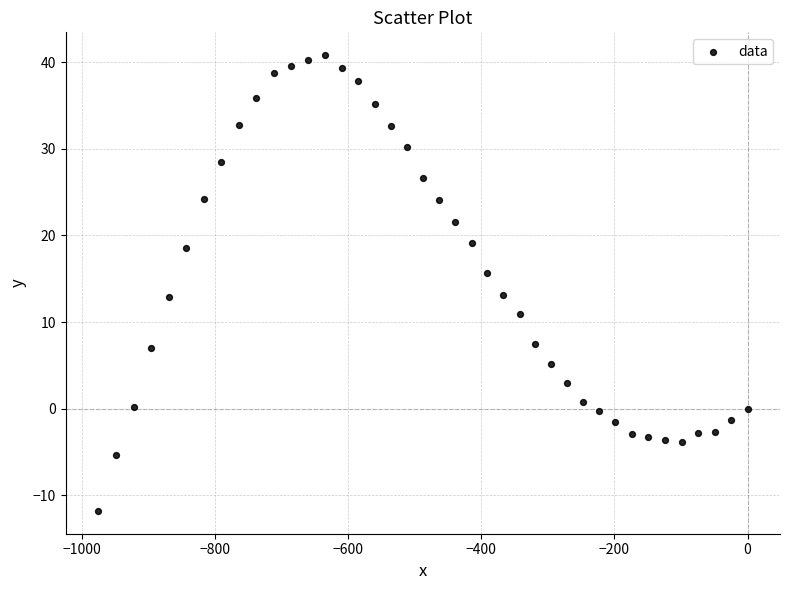

What is the range of Y values (max minus min)?

52.6